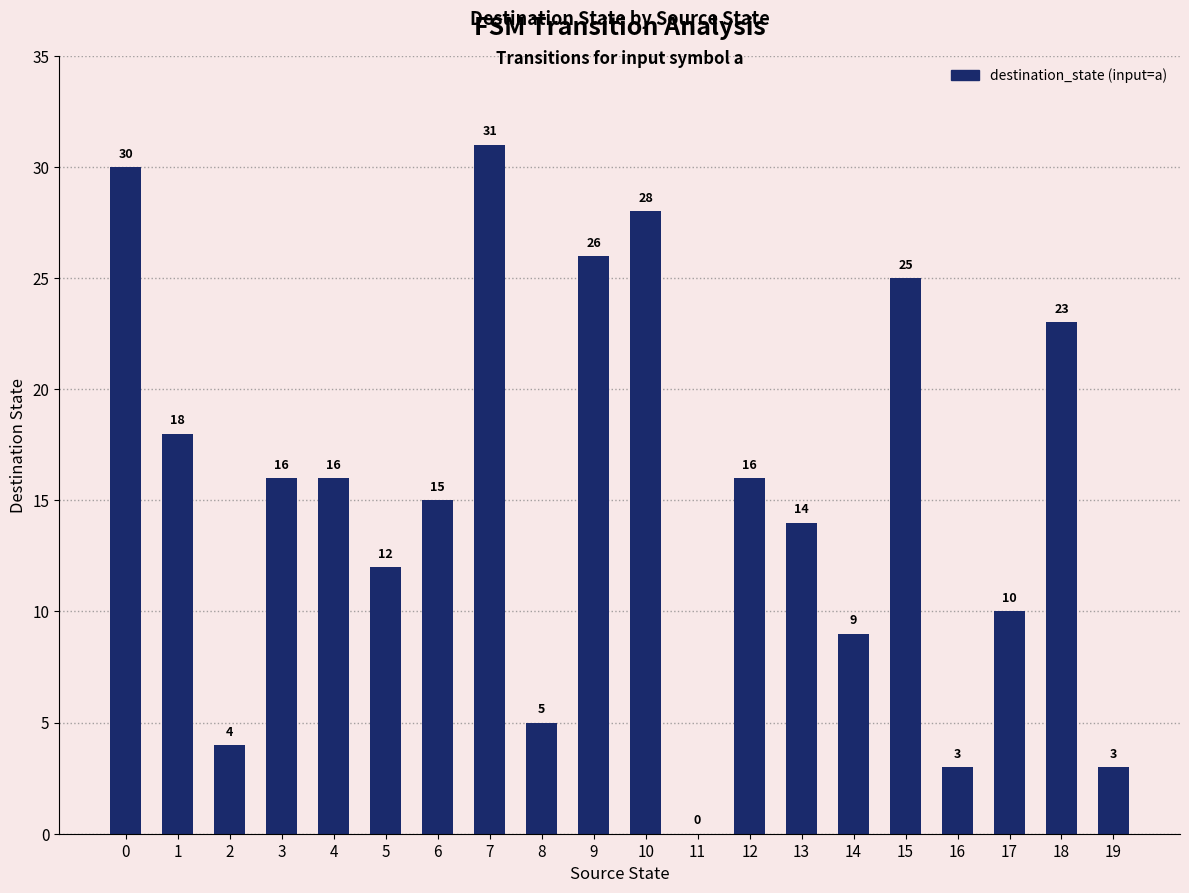

How many positive values are there?

19